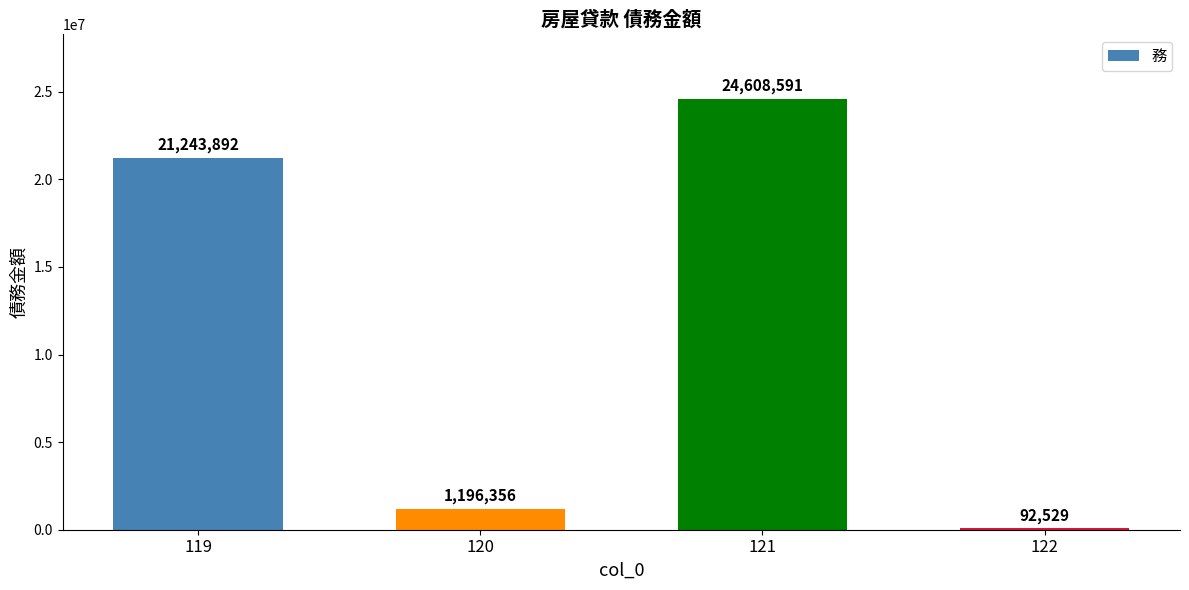

Does the chart contain stacked bars?

No